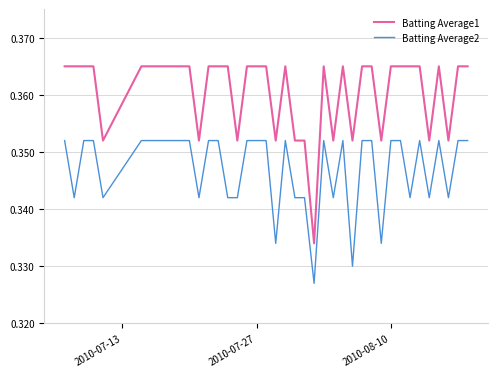

At how many categories does at least one series exceed 0?

40